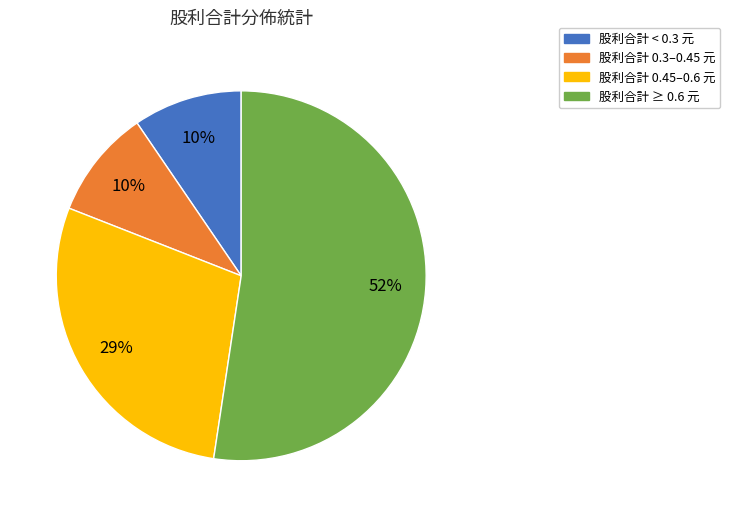

Which slice is the largest?

股利合計 ≥ 0.6 元